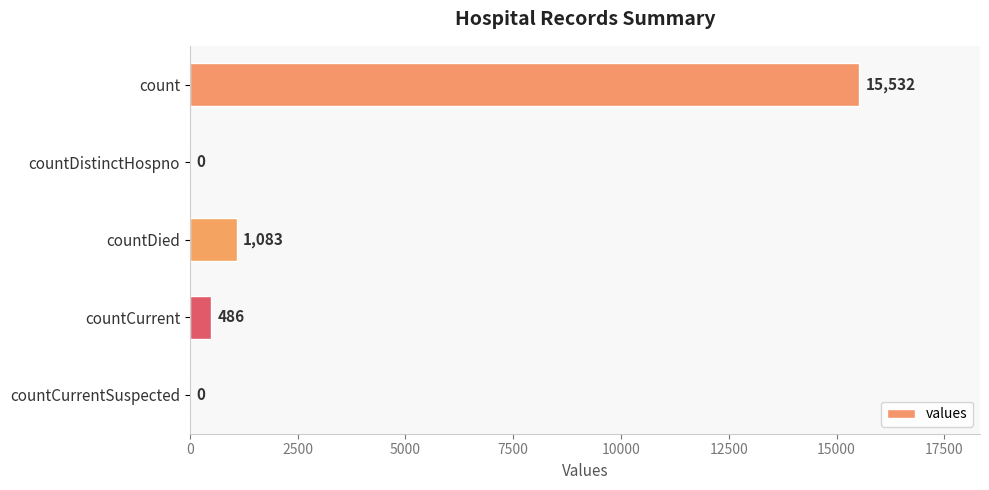

Which category has the highest value across all series?

count